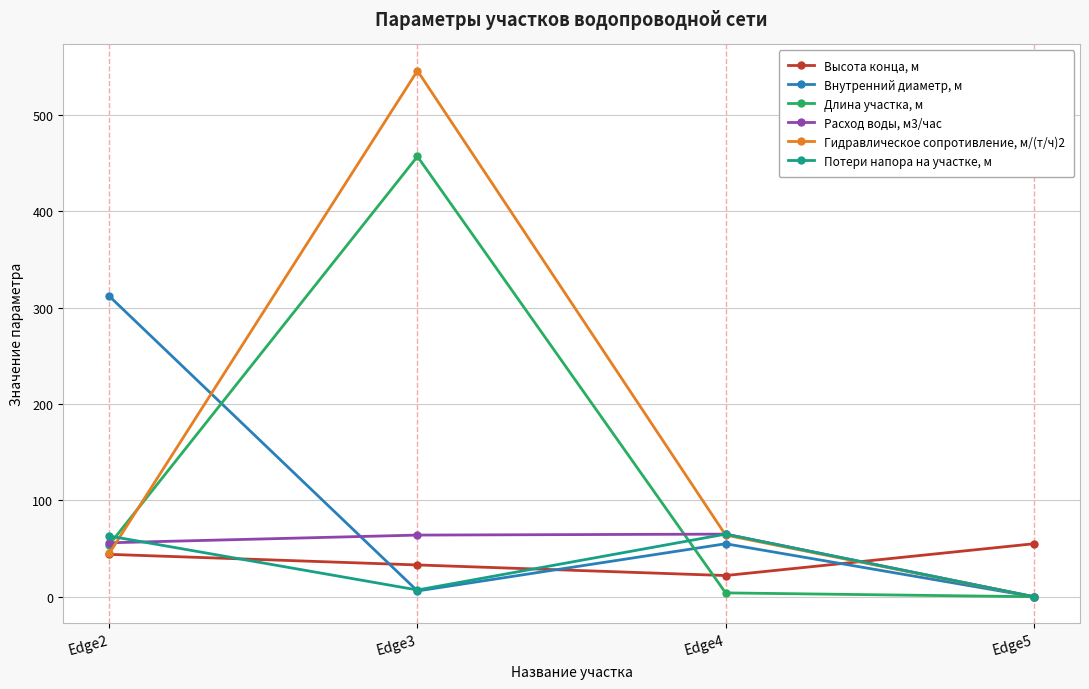

At which label is Длина участка, м closest to 228?

Edge2